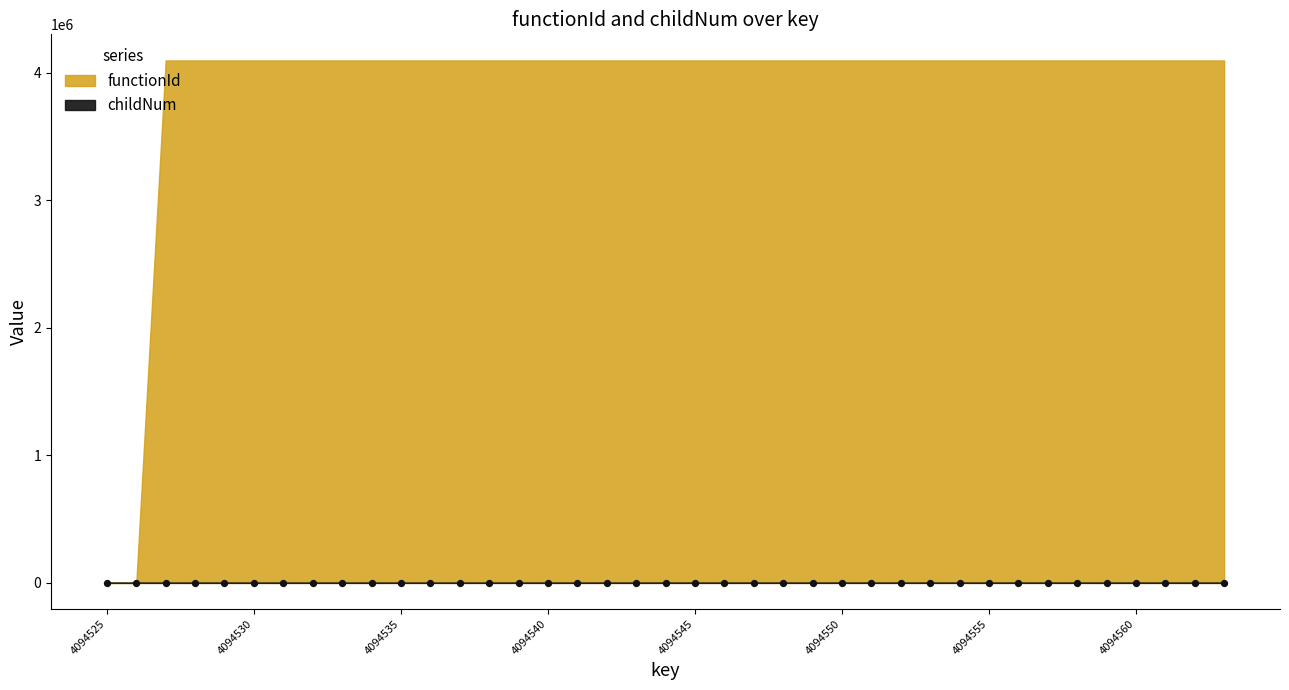

Is the value of childNum at 4094531 greater than the value of functionId at 4094550?

No